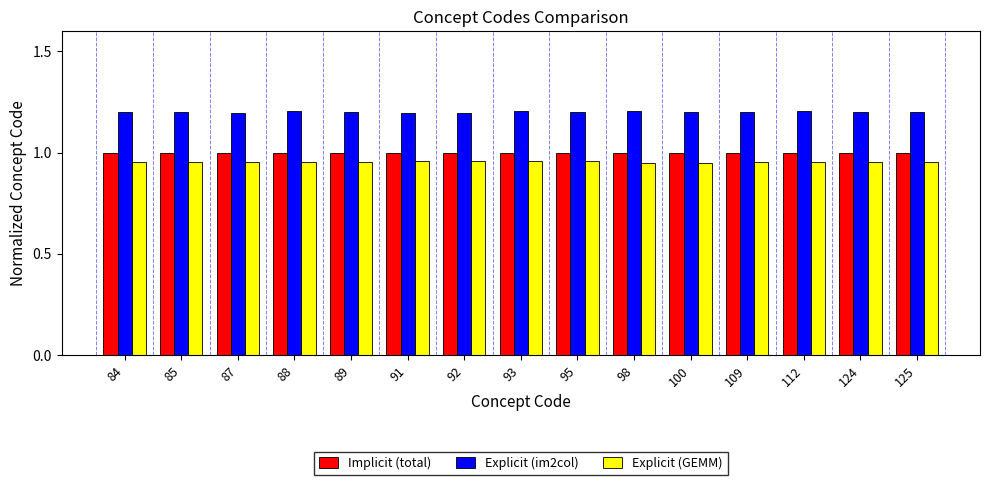

What is the total value across all series at 112?

3.2